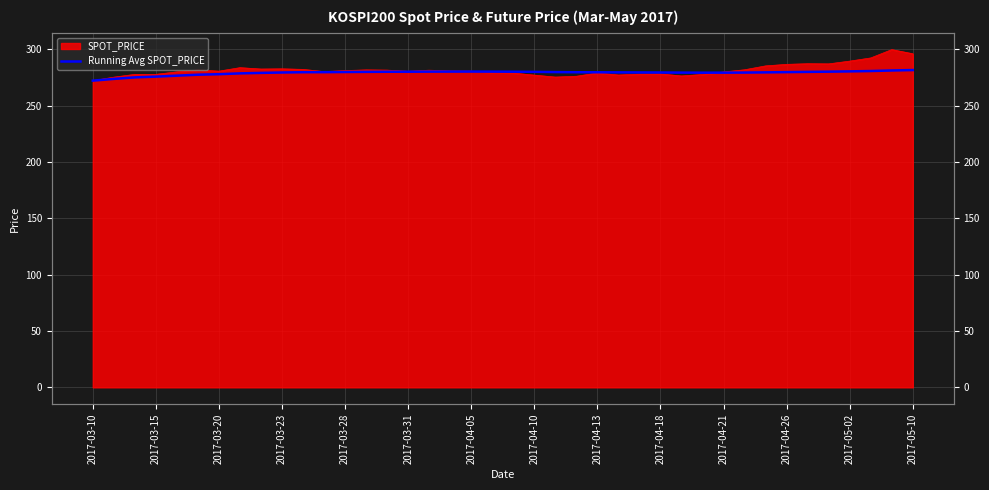

Reading right to left, what are all the values shown in this chart?

281.7	281.3	280.8	280.5	280.3	280.1	279.9	279.7	279.5	279.4	279.4	279.4	279.5	279.6	279.6	279.7	279.8	279.9	280.1	280.3	280.3	280.4	280.3	280.3	280.2	280.2	280.1	280.0	279.8	279.8	279.5	279.2	278.8	278.0	277.6	276.7	275.9	275.2	273.9	272.3